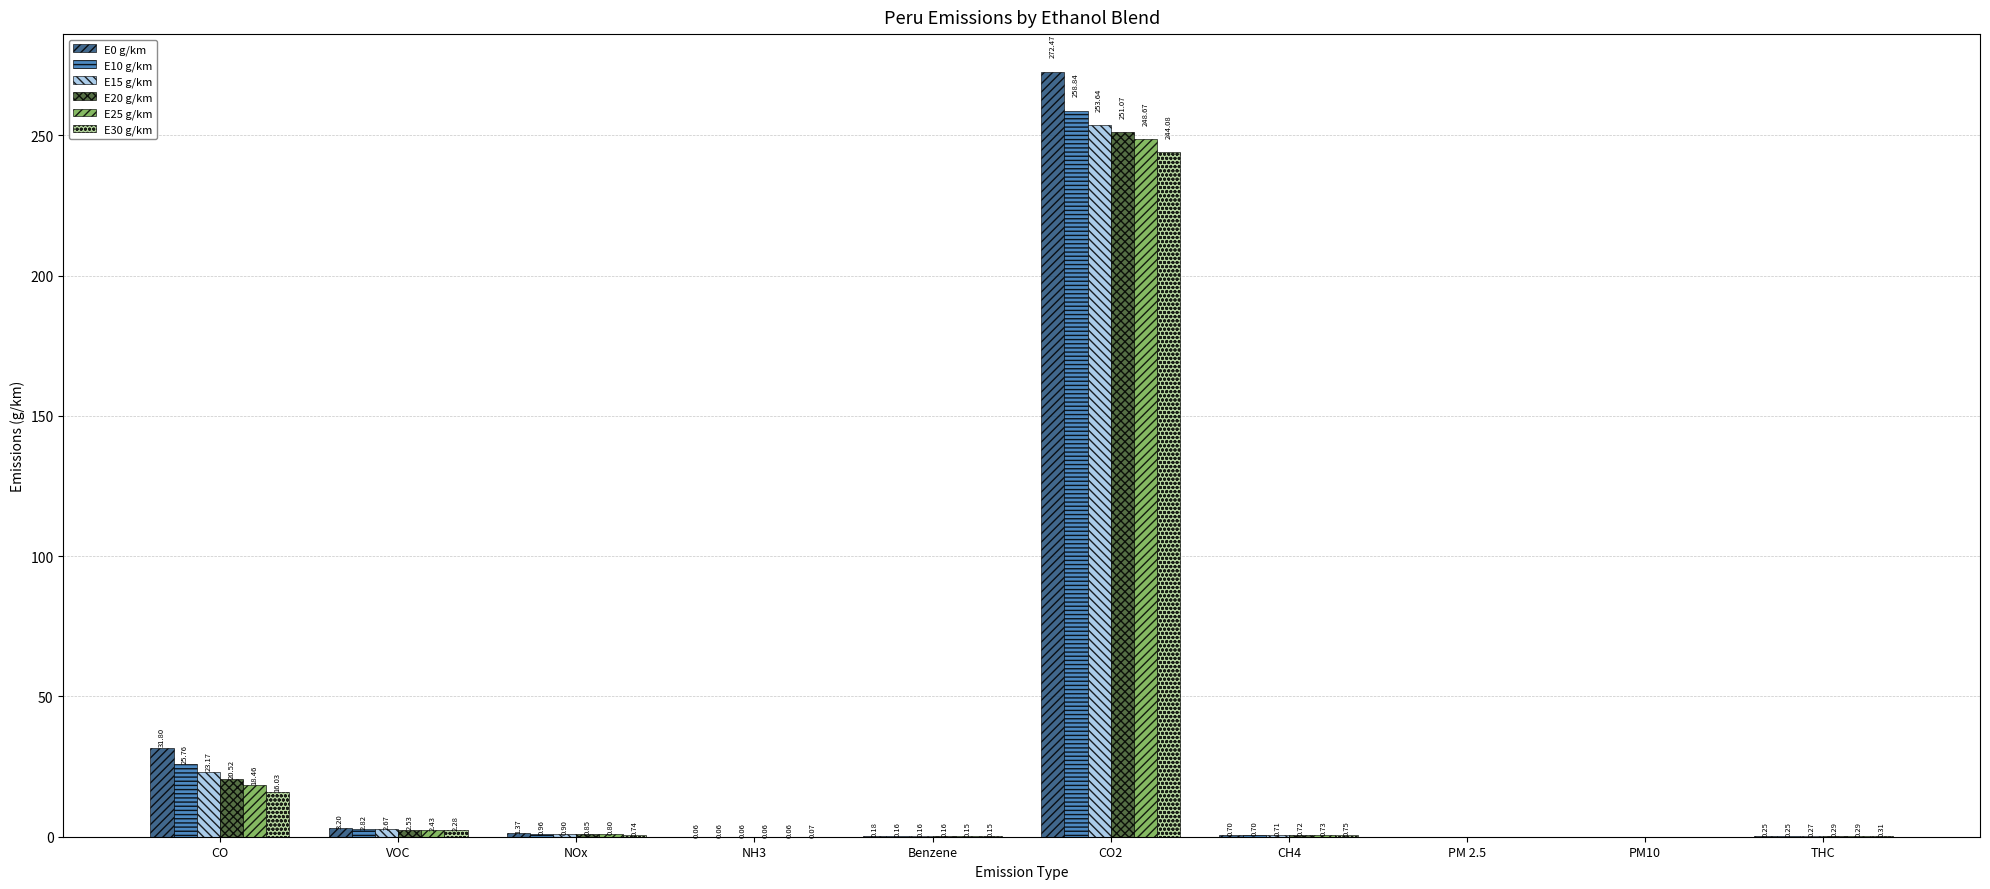

Where is E15 g/km nearest to the value 126?

CO